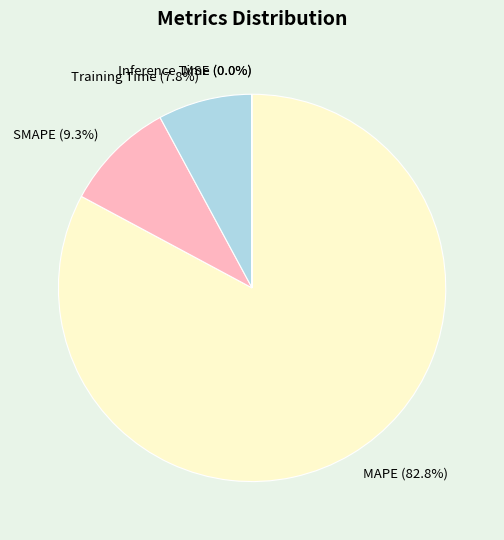

To the nearest percent, what is the average slice percentage?

20%